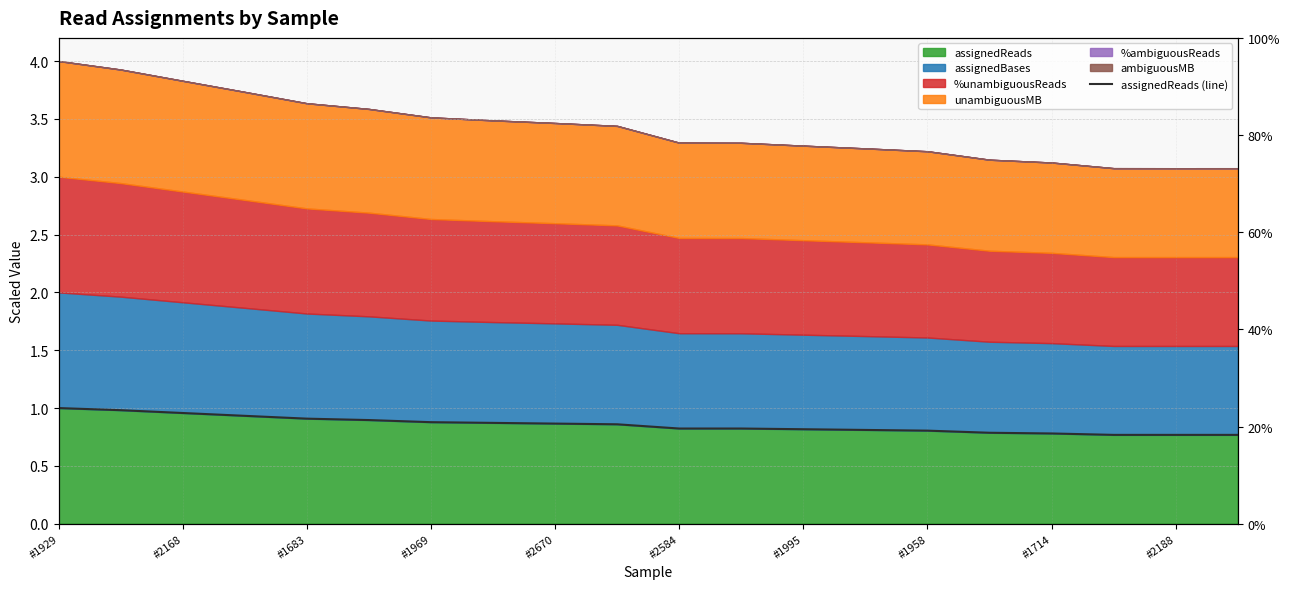

What is the smallest value displayed?

0.8